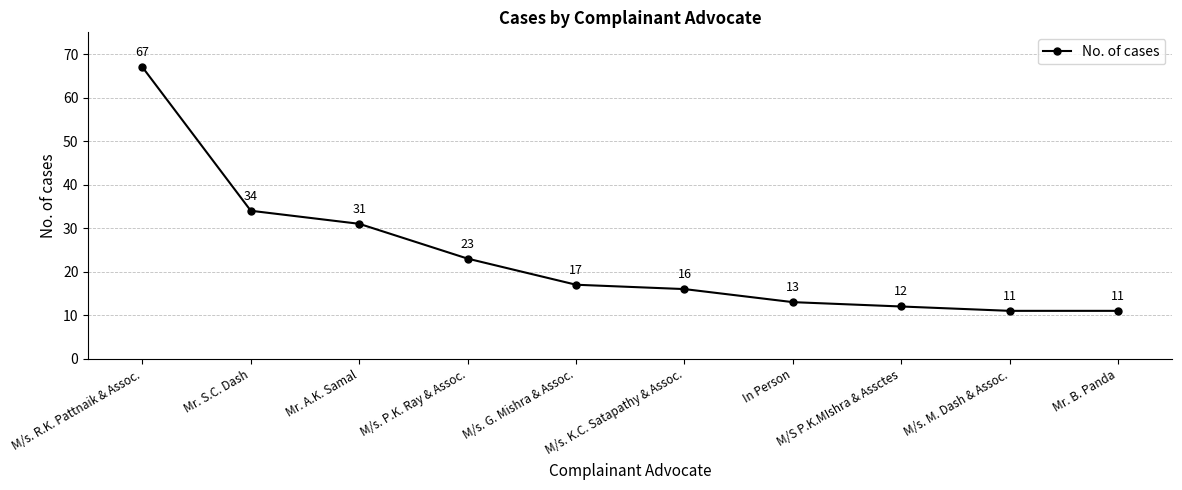

At which label is the value closest to 39?

Mr. S.C. Dash